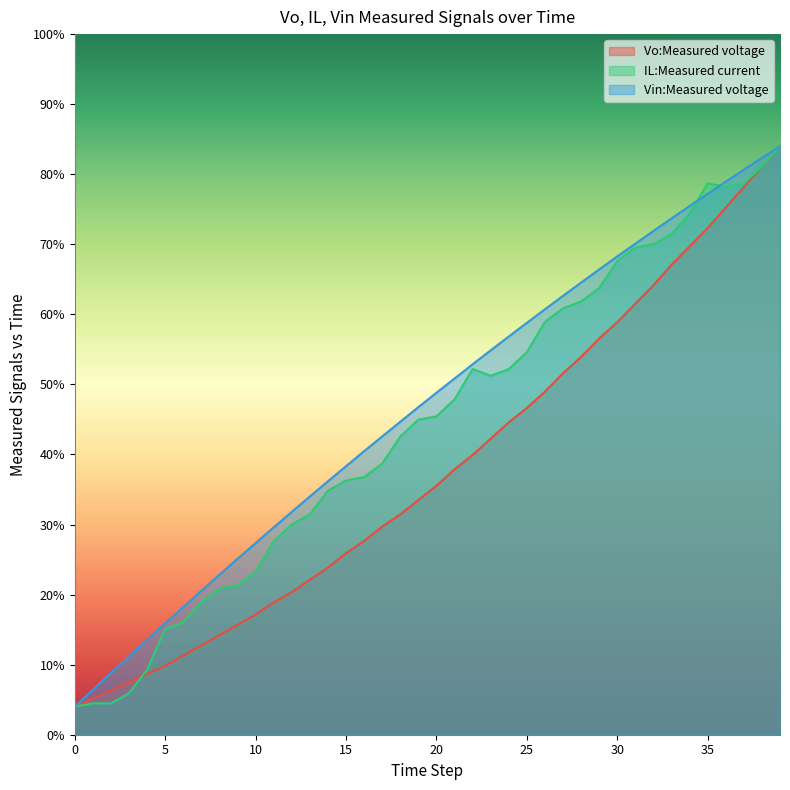

Reading left to right, transcribe all the data shown in this chart.

Vo:Measured voltage: 0=20.0	1=25.8	2=31.7	3=37.5	4=43.4	5=49.2	6=56.5	7=63.8	8=71.1	9=78.4	10=85.7	11=94.5	12=101.8	13=110.5	14=119.3	15=129.5	16=138.2	17=148.5	18=157.2	19=167.4	20=177.7	21=189.3	22=199.6	23=211.2	24=222.9	25=233.1	26=244.8	27=258.0	28=269.6	29=282.8	30=294.5	31=307.6	32=320.7	33=335.3	34=348.5	35=361.6	36=376.2	37=390.8	38=405.4	39=420.0
IL:Measured current: 0=20.0	1=22.4	2=22.4	3=29.6	4=46.5	5=75.4	6=80.2	7=94.7	8=104.3	9=106.7	10=116.4	11=138.1	12=150.1	13=157.3	14=174.2	15=181.4	16=183.9	17=193.5	18=212.8	19=224.8	20=227.2	21=239.3	22=261.0	23=256.1	24=261.0	25=273.0	26=294.7	27=304.3	28=309.2	29=318.8	30=338.1	31=347.7	32=350.1	33=357.3	34=371.8	35=393.5	36=391.1	37=393.5	38=405.5	39=420.0
Vin:Measured voltage: 0=20.0	1=32.1	2=44.1	3=56.0	4=67.8	5=79.6	6=91.2	7=102.7	8=114.2	9=125.5	10=136.8	11=148.0	12=159.0	13=170.0	14=180.9	15=191.6	16=202.3	17=212.9	18=223.3	19=233.8	20=244.0	21=254.2	22=264.4	23=274.3	24=284.2	25=294.0	26=303.6	27=313.2	28=322.7	29=332.1	30=341.4	31=350.4	32=359.5	33=368.4	34=377.3	35=386.0	36=394.8	37=403.3	38=411.7	39=420.0